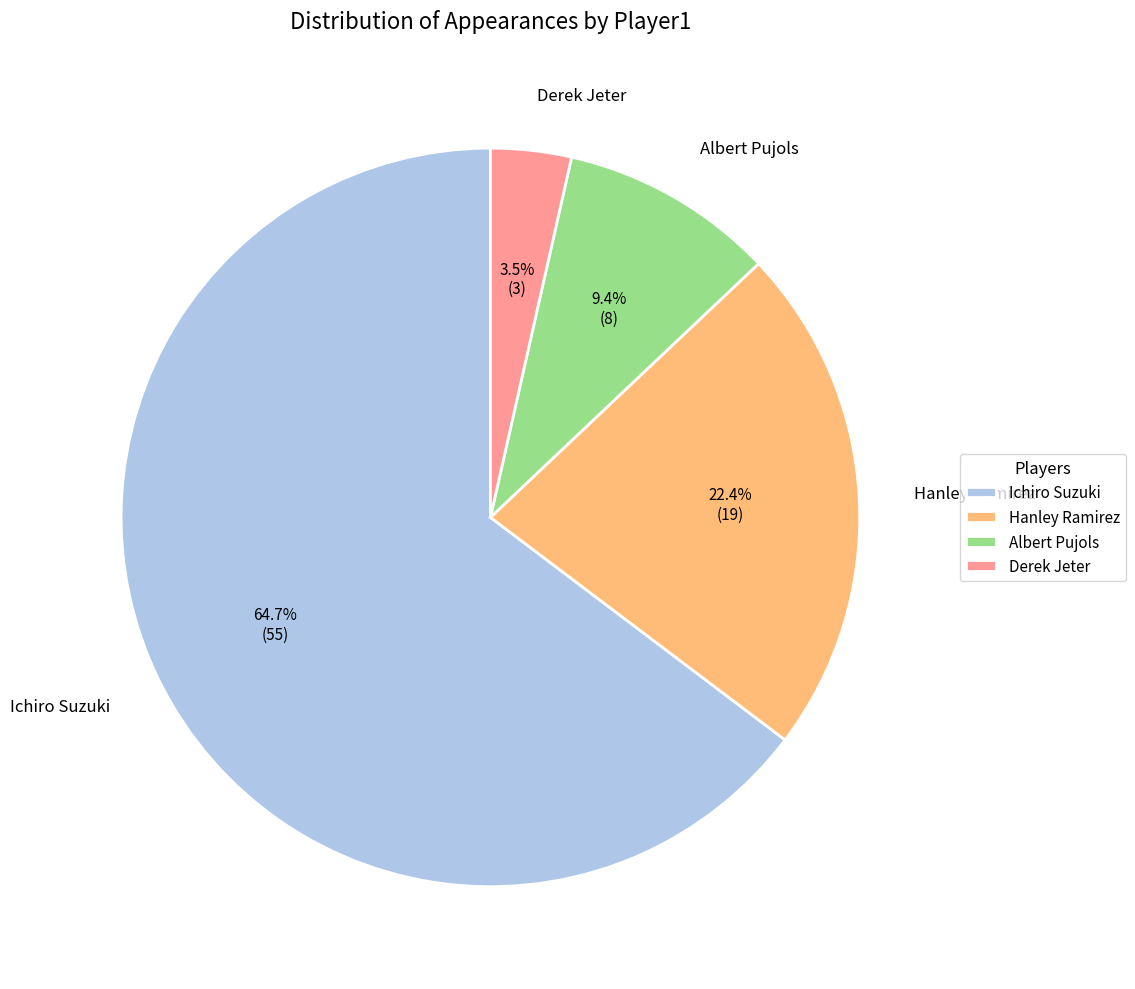

To the nearest percent, what percentage of the pie is Ichiro Suzuki?

65%